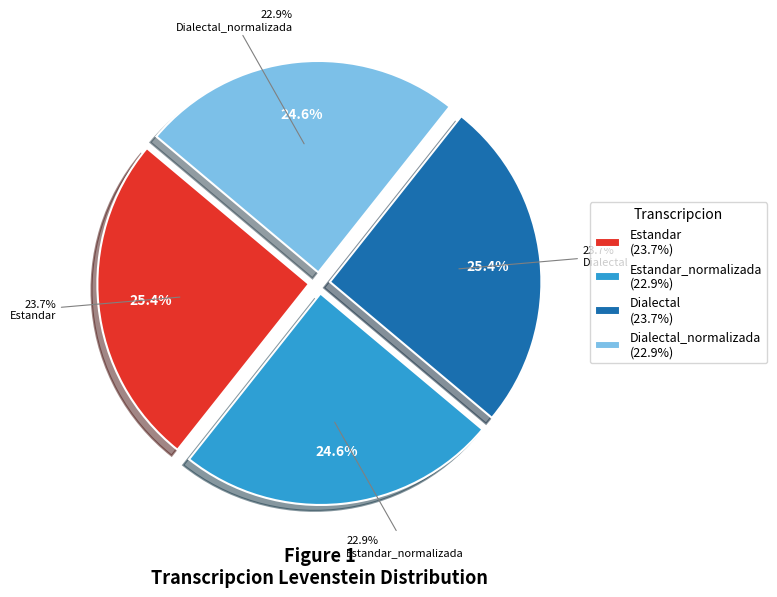

Combined, do Dialectal_normalizada and Estandar_normalizada account for over 50%?

No